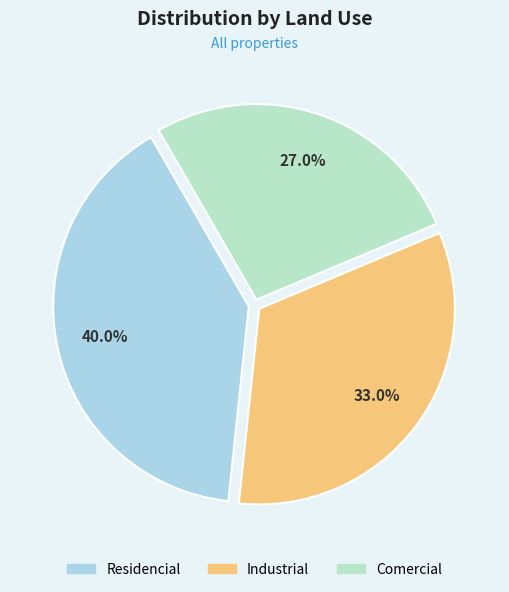

True or false: Comercial accounts for 27% of the total.

True